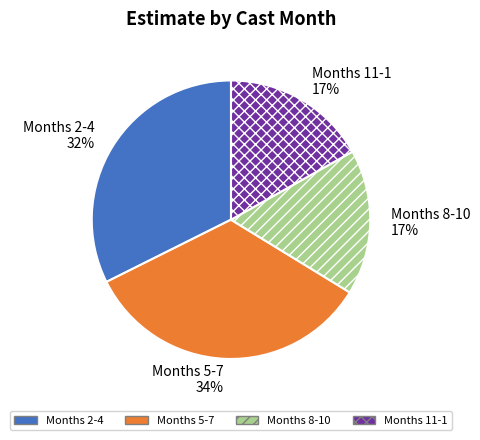

To the nearest percent, what is the difference between the largest and smallest slice percentages?

17%